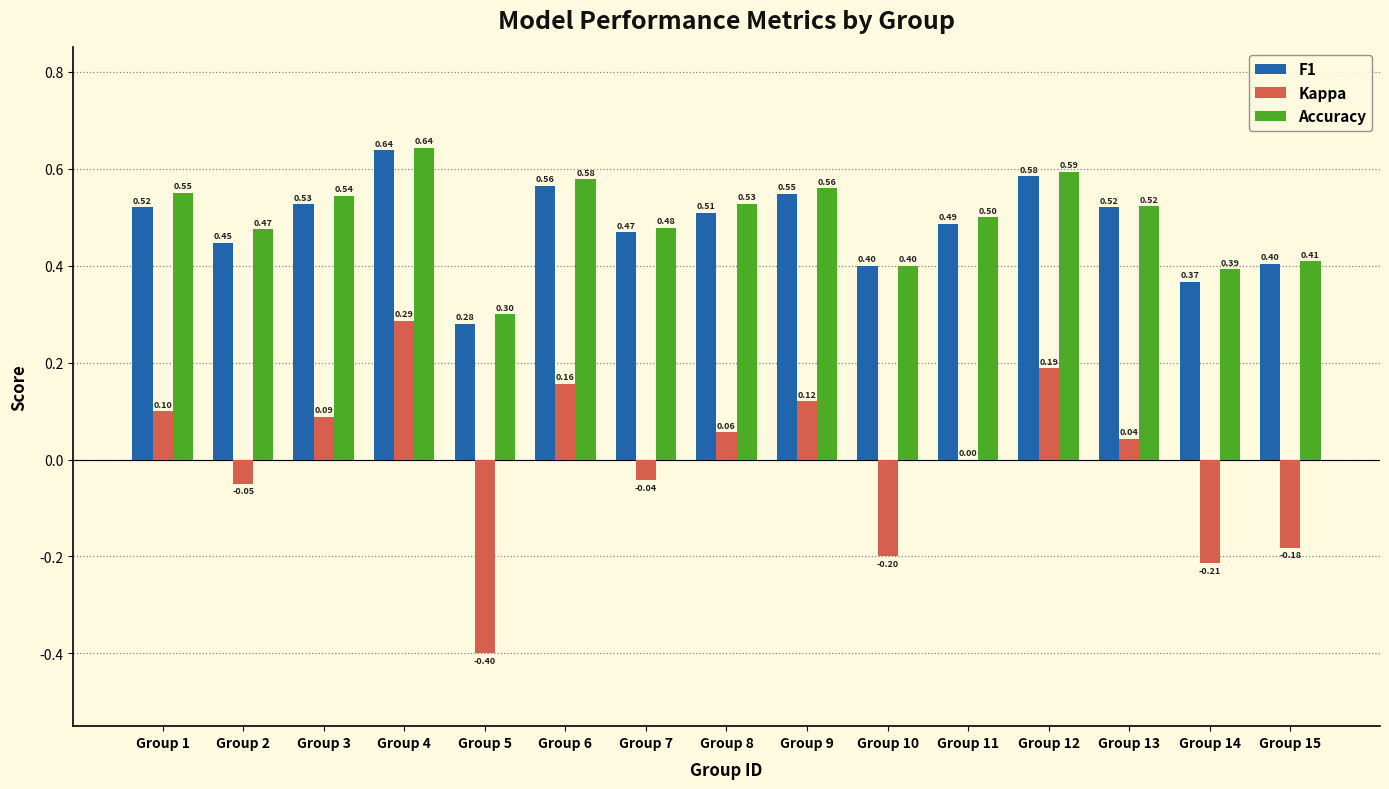

Between Group 2 and Group 4, which series saw the biggest shift?

Kappa